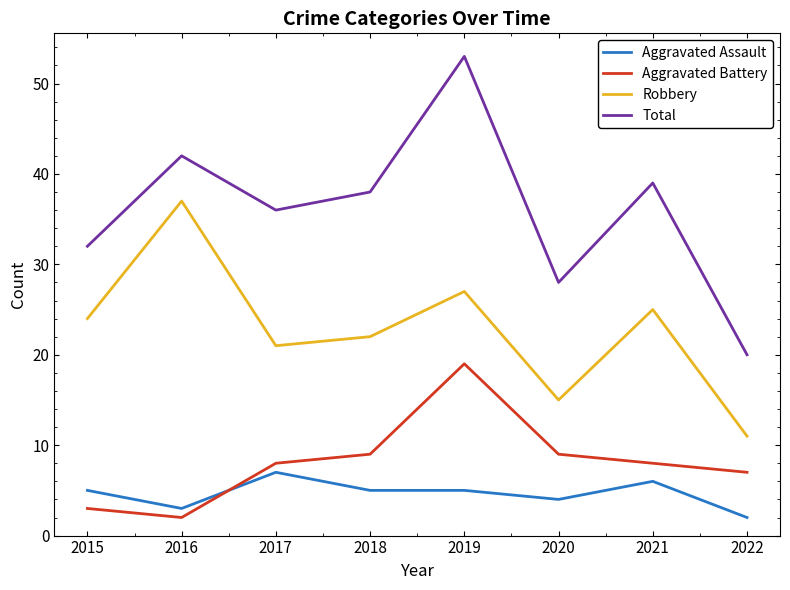

Which series changed the most between 2019 and 2020?

Total